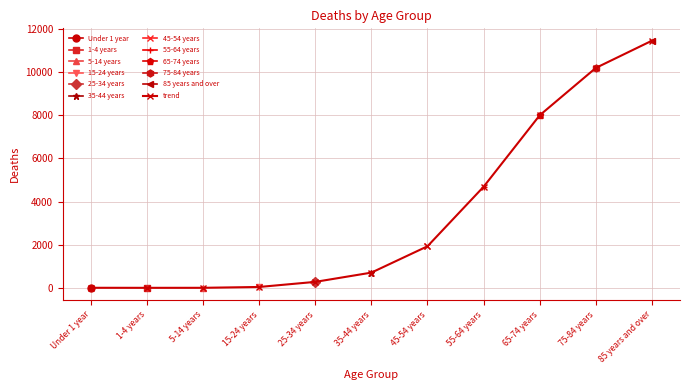

What is the sum of all values?

37308